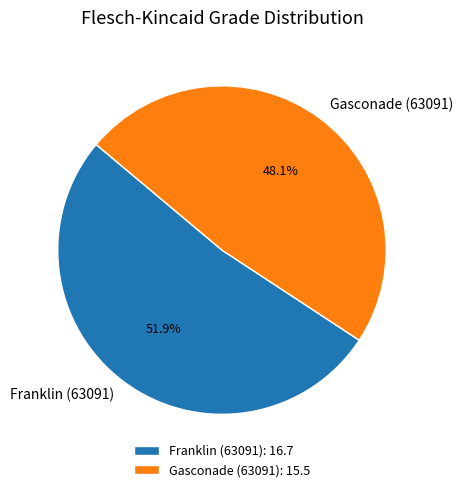

To the nearest percent, what is the combined percentage of Franklin (63091) and Gasconade (63091)?

100%